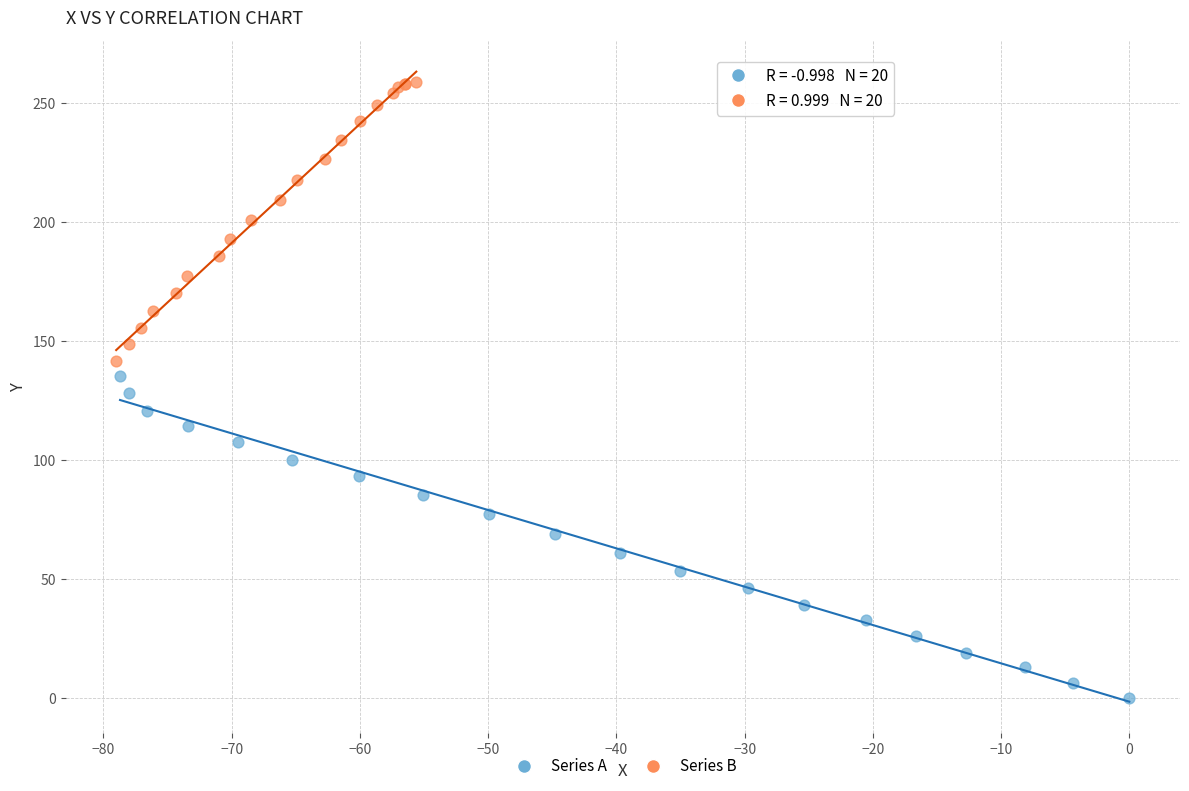

What are all the series names shown in the legend?

Series A, Series B